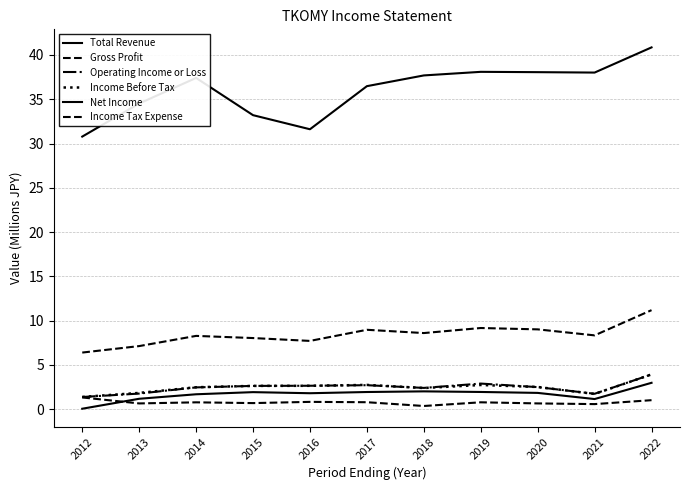

Reading right to left, extract all data points from this chart.

Total Revenue: 2022=40.9	2021=38.0	2020=38.1	2019=38.1	2018=37.7	2017=36.5	2016=31.6	2015=33.2	2014=37.4	2013=34.5	2012=30.8
Gross Profit: 2022=11.2	2021=8.3	2020=9.0	2019=9.2	2018=8.6	2017=9.0	2016=7.7	2015=8.0	2014=8.3	2013=7.1	2012=6.4
Operating Income or Loss: 2022=3.9	2021=1.7	2020=2.5	2019=2.9	2018=2.4	2017=2.7	2016=2.6	2015=2.6	2014=2.5	2013=1.8	2012=1.4
Income Before Tax: 2022=3.9	2021=1.7	2020=2.5	2019=2.7	2018=2.4	2017=2.7	2016=2.6	2015=2.6	2014=2.5	2013=1.8	2012=1.4
Net Income: 2022=3.0	2021=1.1	2020=1.8	2019=1.9	2018=2.0	2017=1.9	2016=1.8	2015=1.9	2014=1.7	2013=1.2	2012=0.1
Income Tax Expense: 2022=1.0	2021=0.6	2020=0.7	2019=0.8	2018=0.4	2017=0.8	2016=0.8	2015=0.7	2014=0.8	2013=0.7	2012=1.3